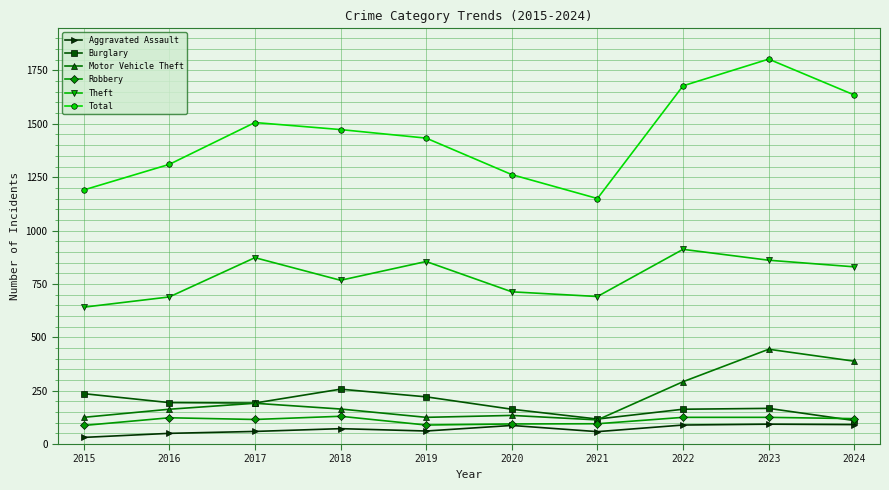

Is the value of Theft at 2024 greater than the value of Aggravated Assault at 2023?

Yes